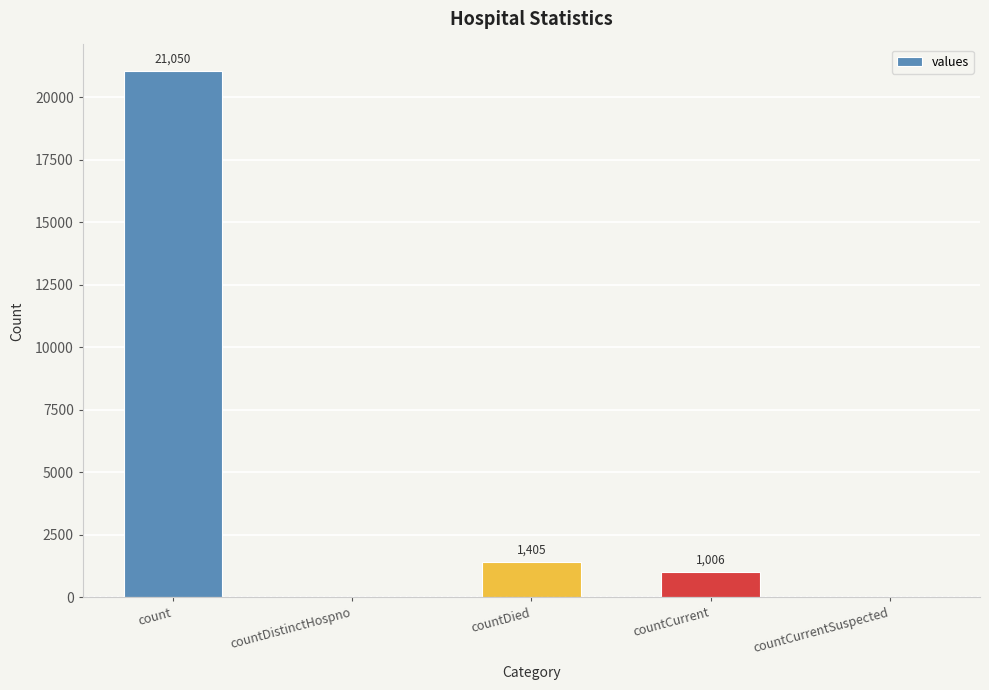

At which label does the data first exceed 1006?

count